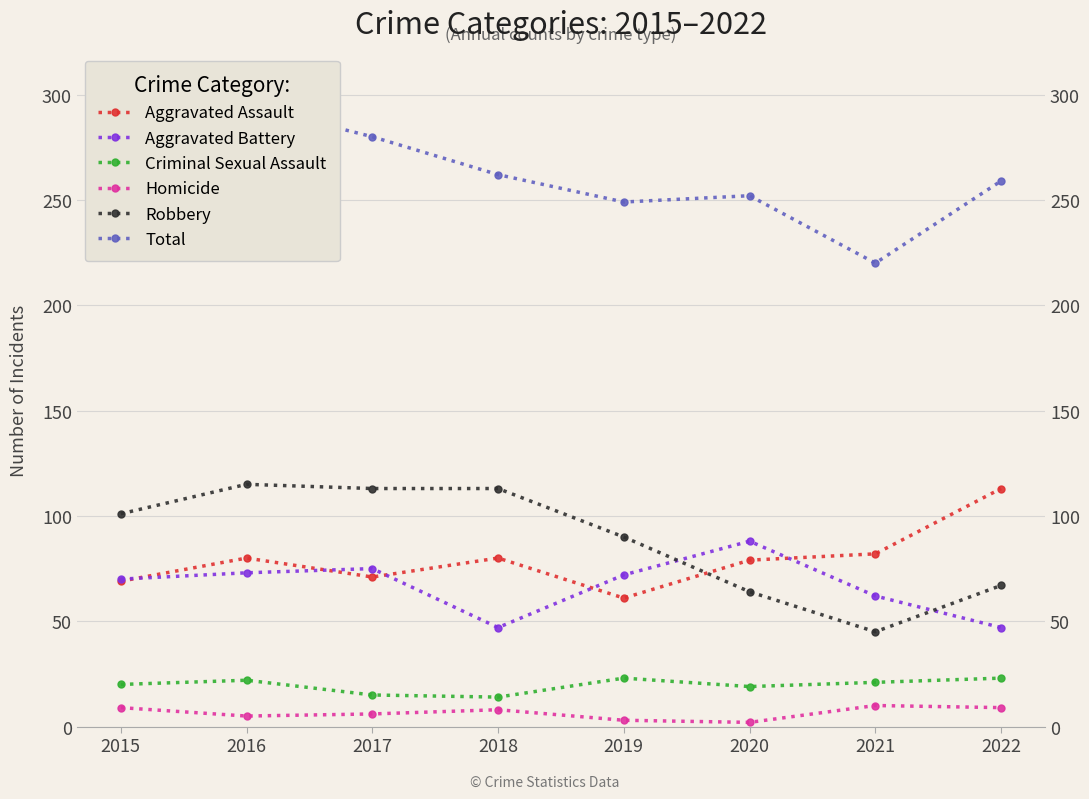

Reading left to right, list all the values displayed in this chart.

Aggravated Assault: 69	80	71	80	61	79	82	113
Aggravated Battery: 70	73	75	47	72	88	62	47
Criminal Sexual Assault: 20	22	15	14	23	19	21	23
Homicide: 9	5	6	8	3	2	10	9
Robbery: 101	115	113	113	90	64	45	67
Total: 269	295	280	262	249	252	220	259